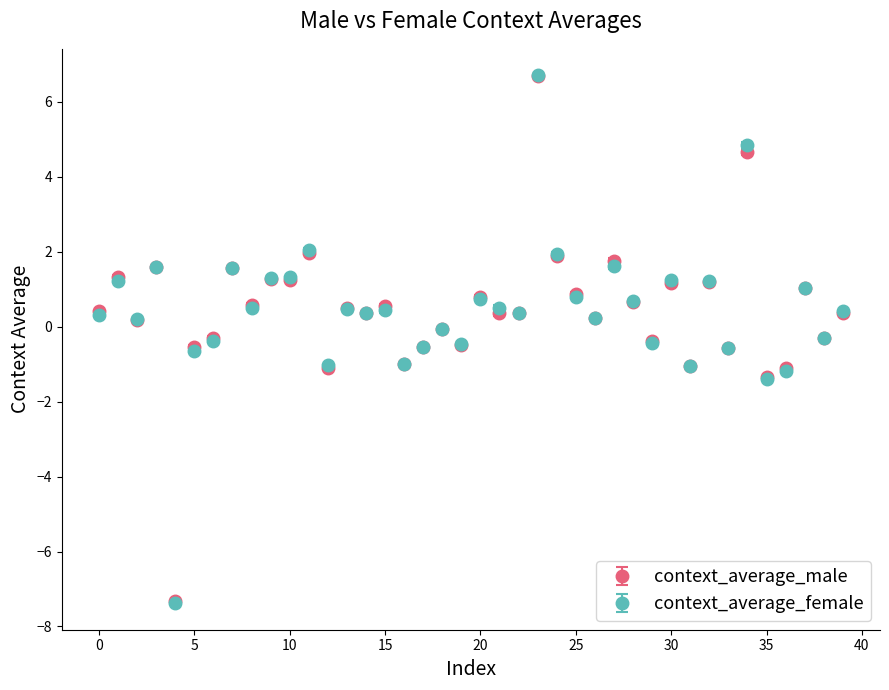

What are all the series names shown in the legend?

context_average_male, context_average_female